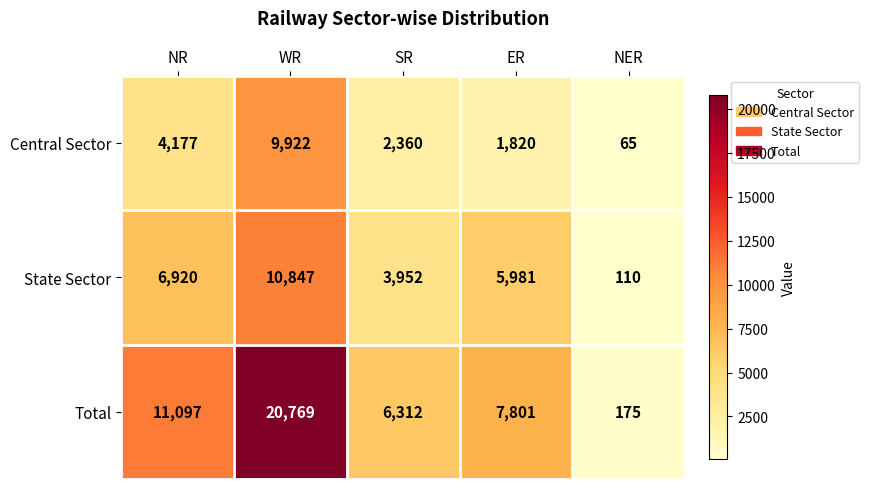

Rank the series by their maximum value, from highest to lowest.

Total, State Sector, Central Sector